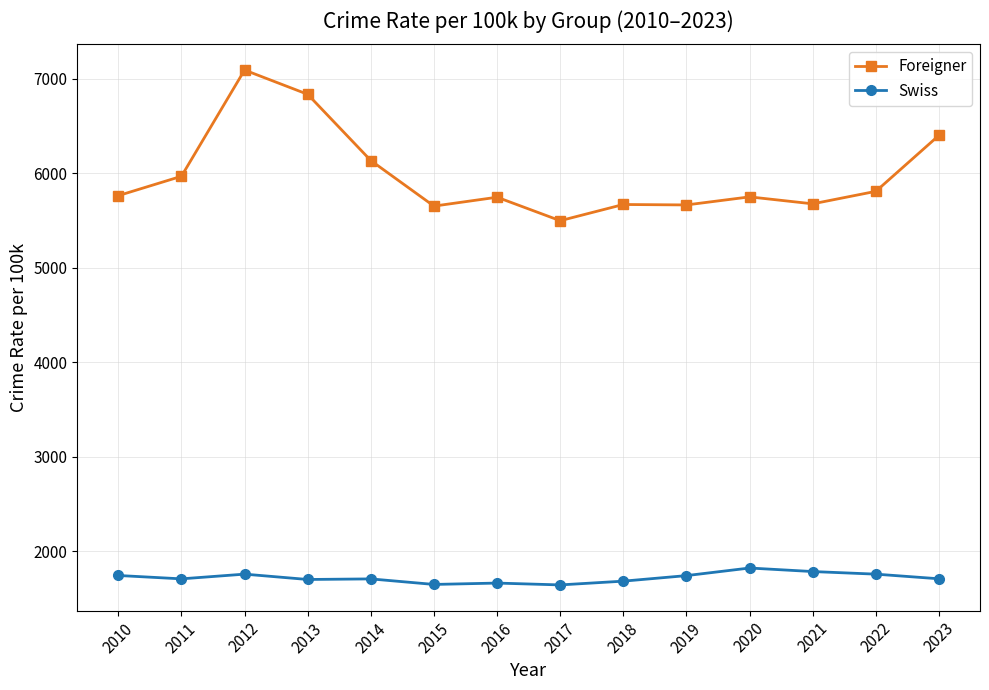

What value does the Swiss series have at 2018?

1683.1